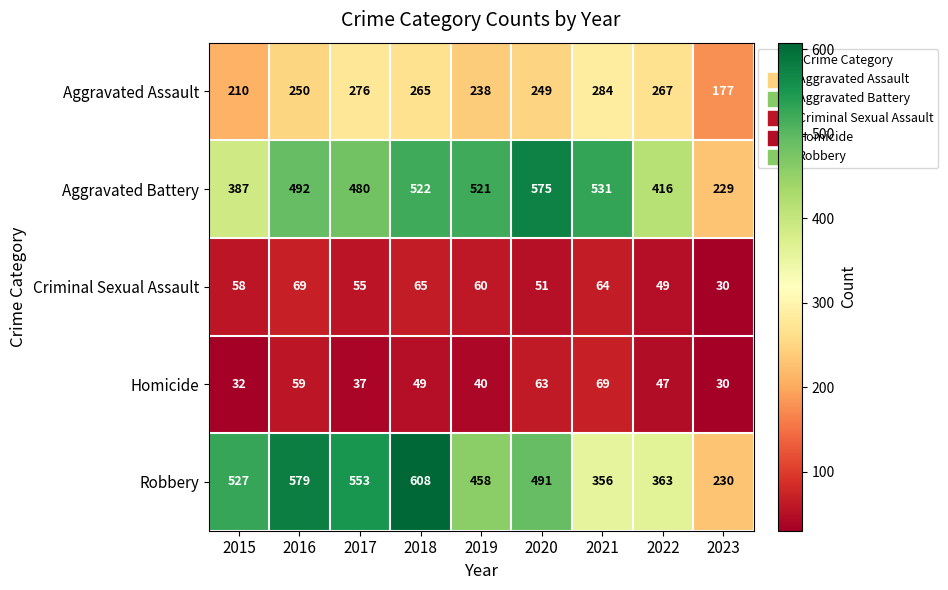

At which label does Homicide first exceed 47?

2016